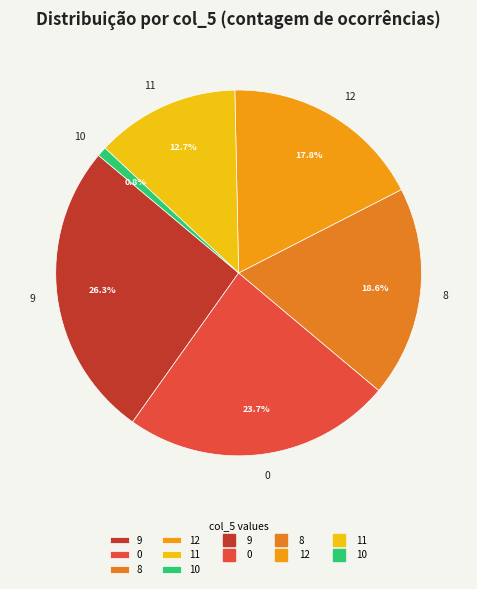

What percentage is NOT represented by 8?

81.4%